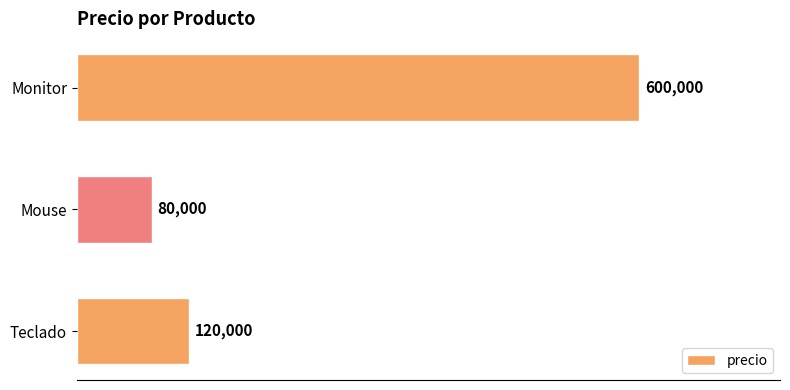

The value at Monitor is 600000. True or false?

True